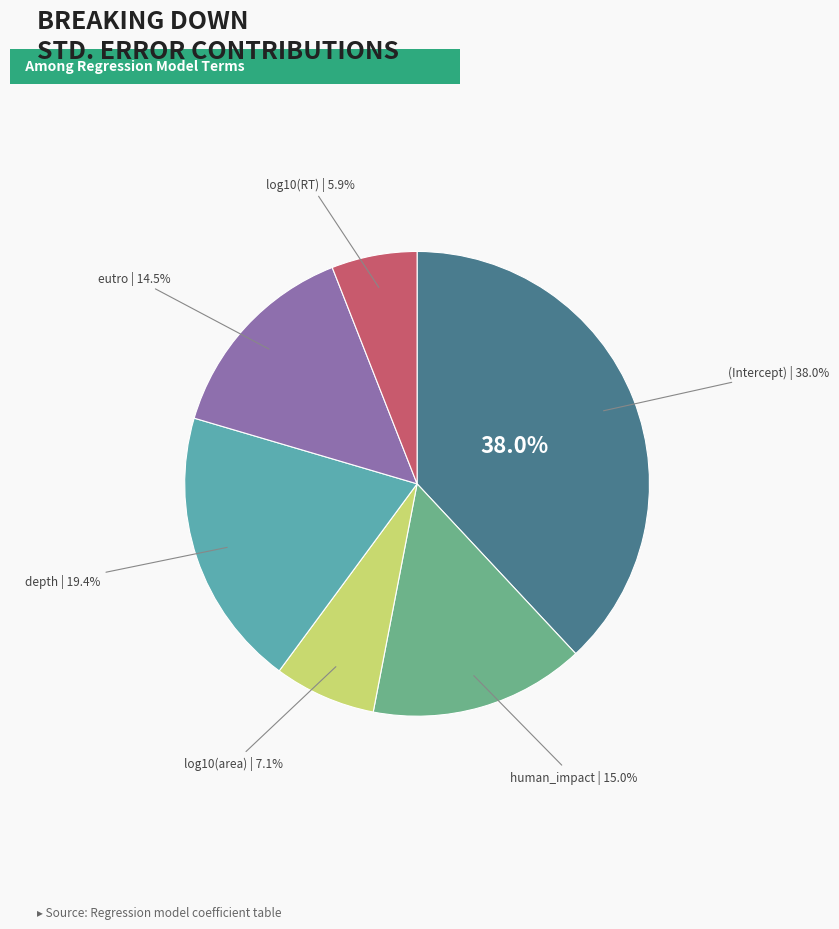

What is the smallest slice in the pie chart?

log10(RT)